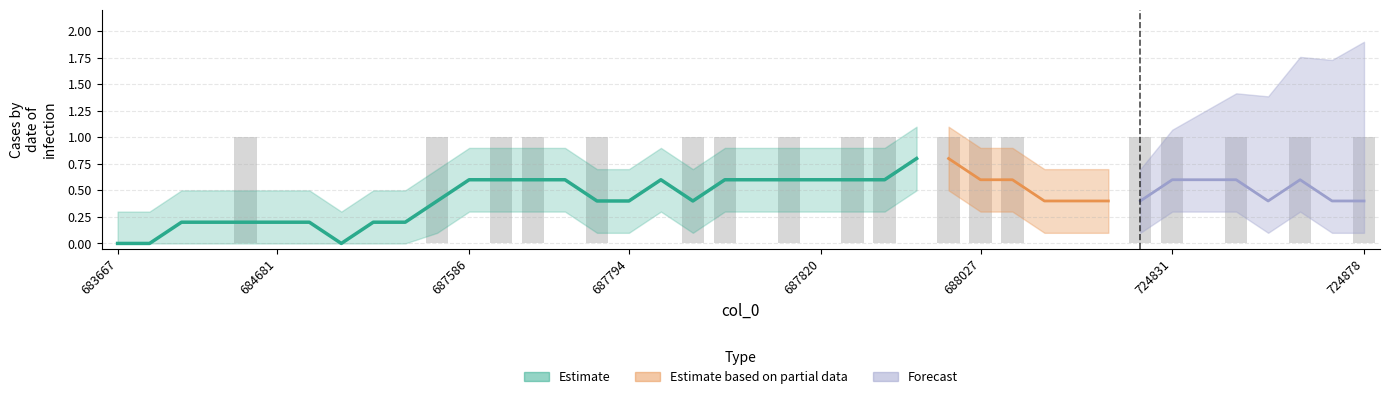

Which category has the highest value across all series?

684062